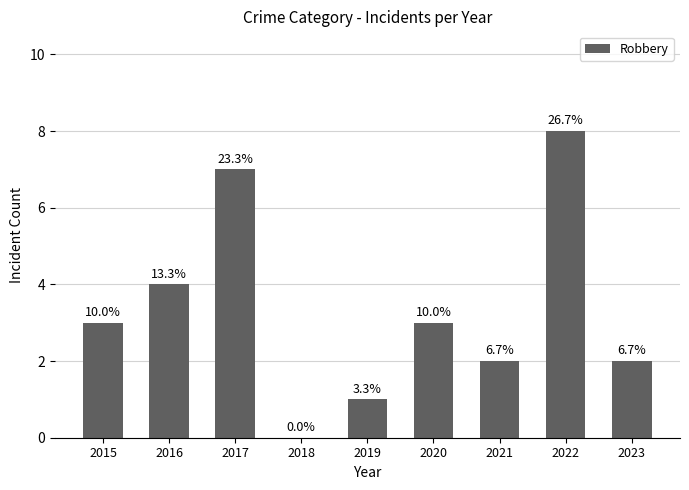

How many data points are above 3?

3